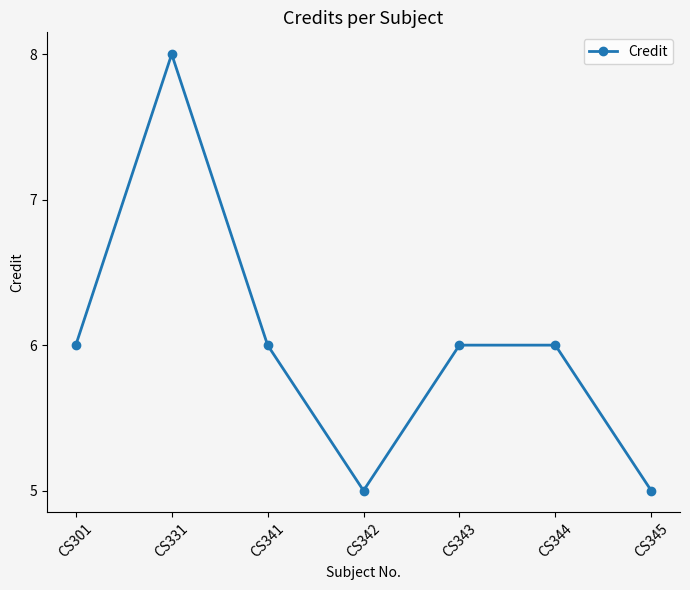

What is the difference between the values at CS343 and CS331?

2